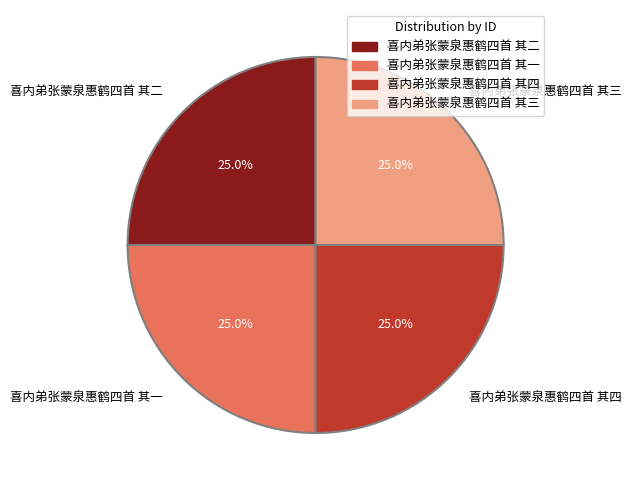

What is the ratio of the value at 喜内弟张蒙泉惠鹤四首 其四 to the value at 喜内弟张蒙泉惠鹤四首 其三?

1.0